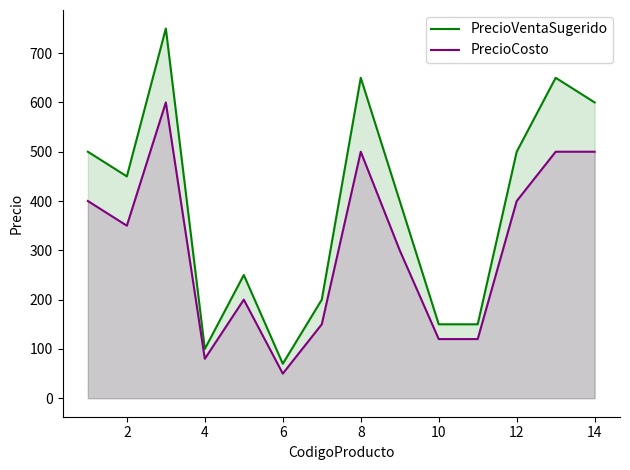

Which series has the largest range (max minus min)?

PrecioVentaSugerido